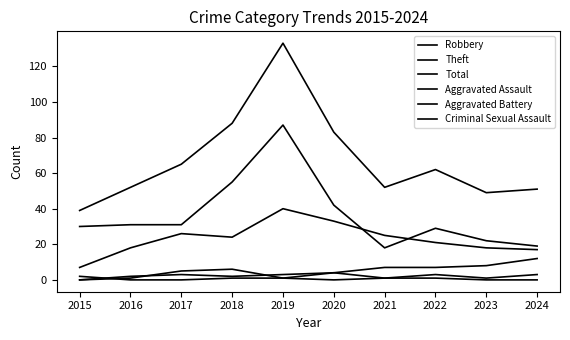

Does the chart display data point markers on the line(s)?

No